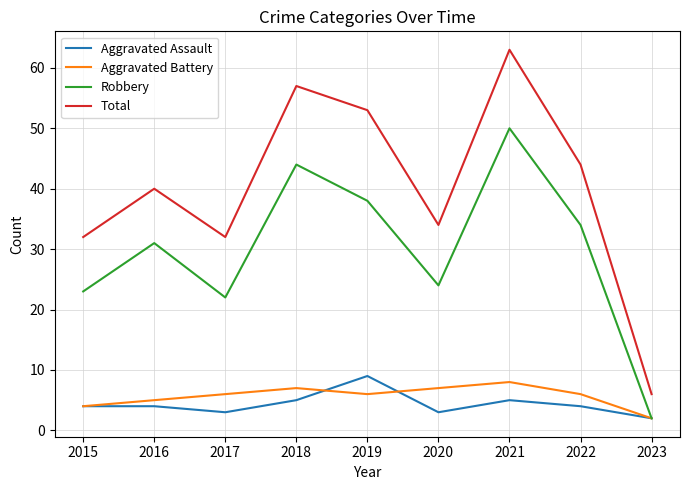

What are all the series names shown in the legend?

Aggravated Assault, Aggravated Battery, Robbery, Total